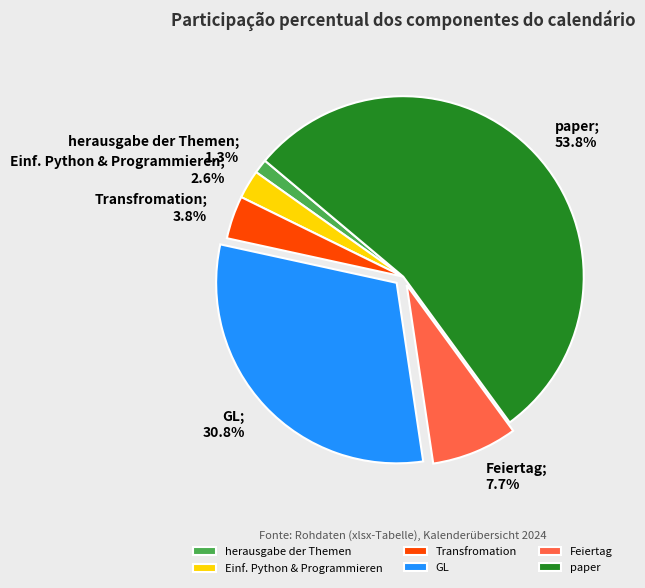

Does paper represent more than half of the total?

Yes